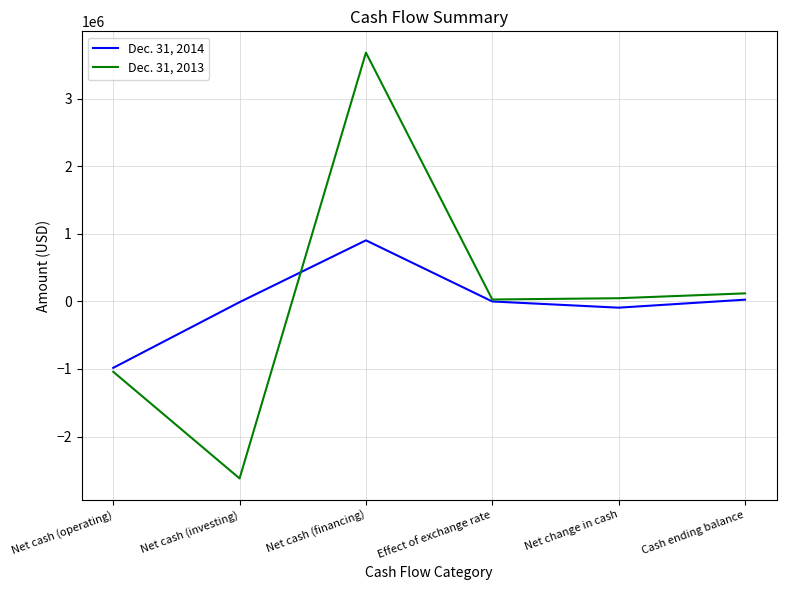

Which series changed the most between Net cash (investing) and Effect of exchange rate?

Dec. 31, 2013